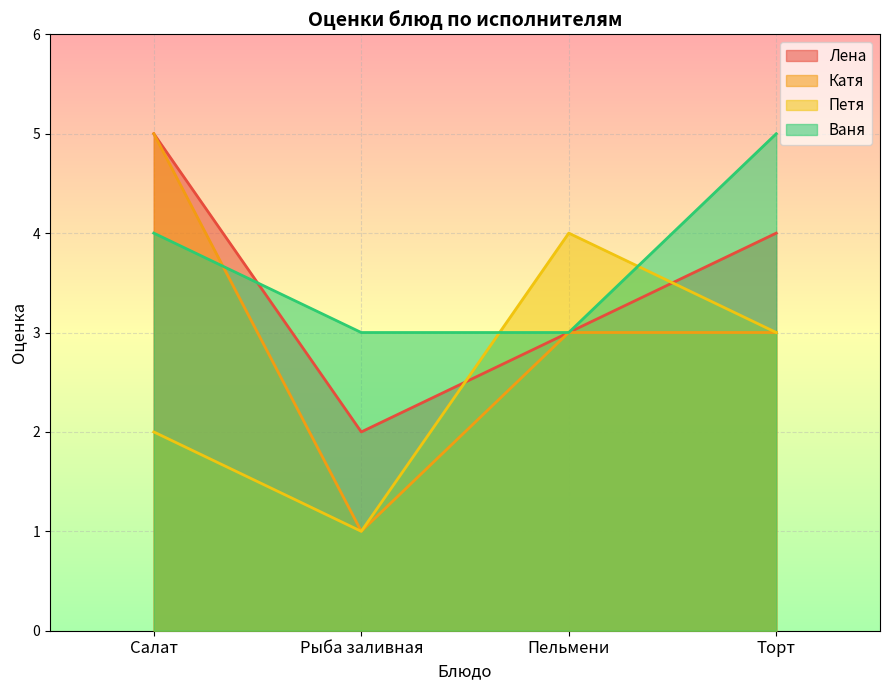

Is it true that Ваня equals 1 at Пельмени?

False